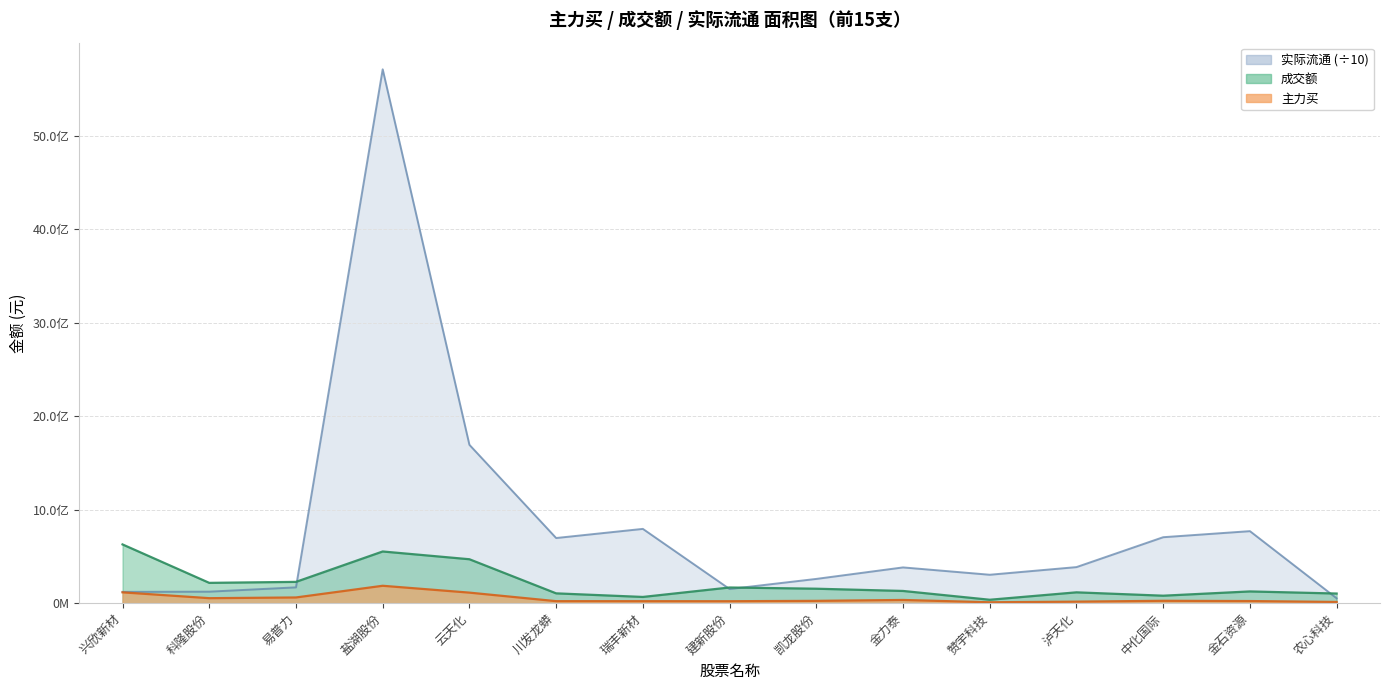

At how many categories does at least one series exceed 655161599?

6